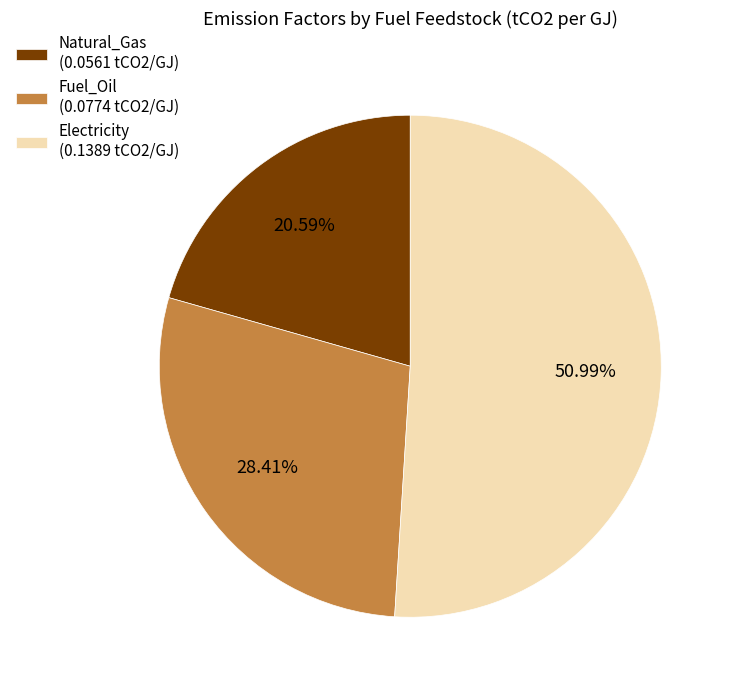

How much of the chart is everything except Natural_Gas?

79.4%